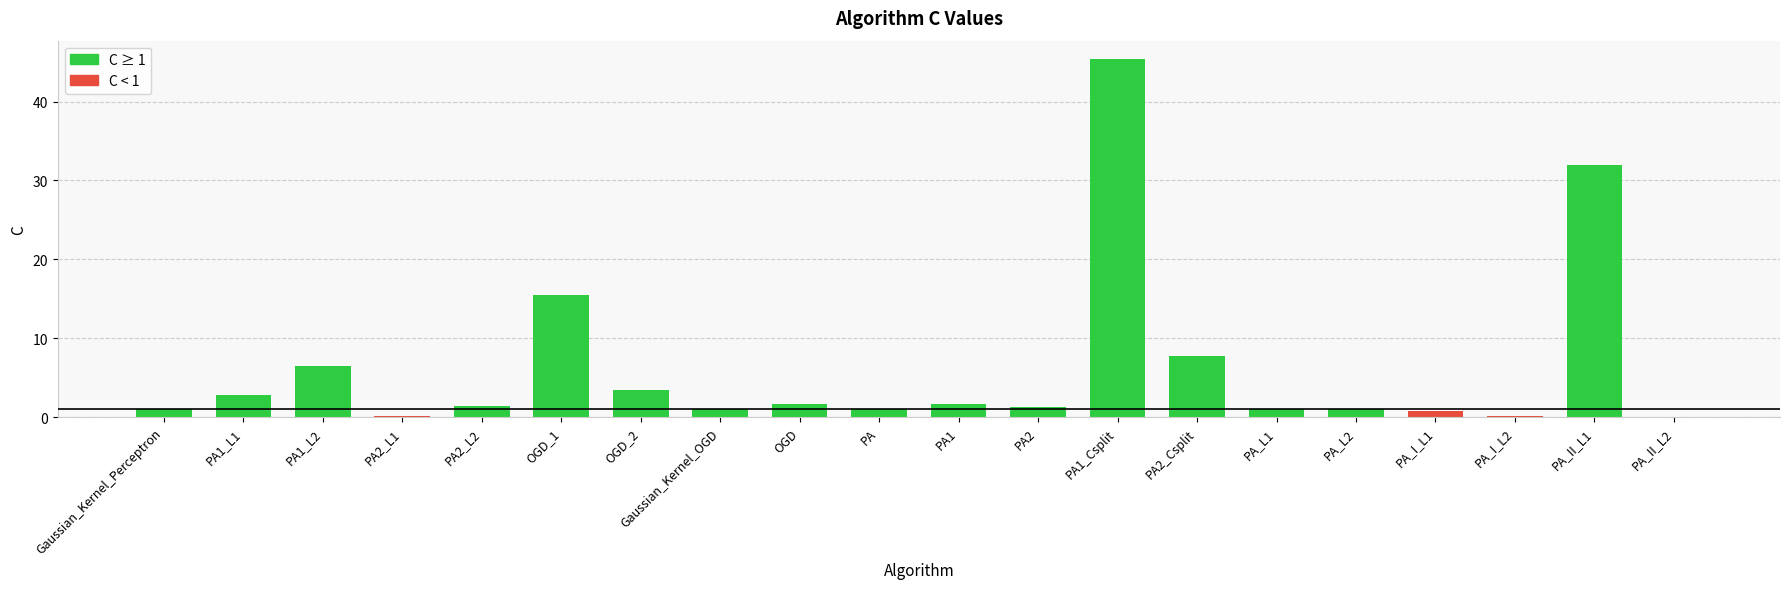

Approximately how many times larger is the value at PA1_Csplit compared to PA_L1?

45.4